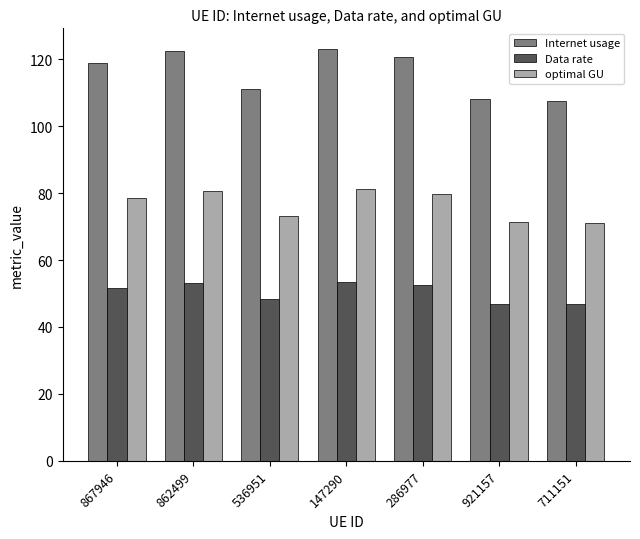

Is it true that Data rate equals 48.3 at 536951?

True